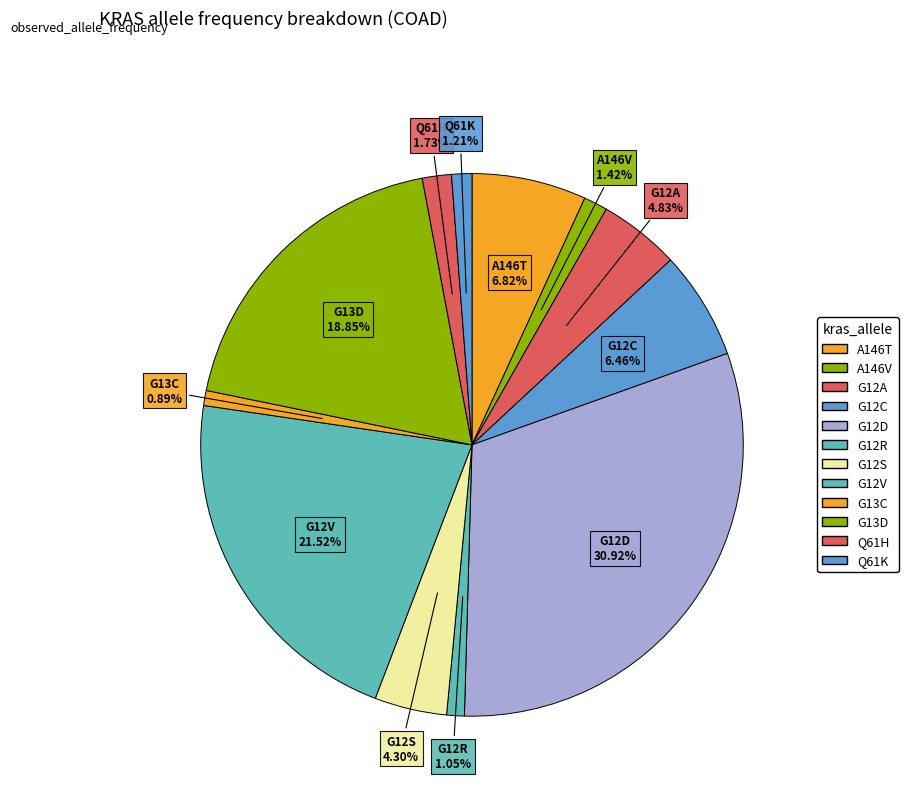

Rank the categories by value from lowest to highest.

G13C, G12R, Q61K, A146V, Q61H, G12S, G12A, G12C, A146T, G13D, G12V, G12D